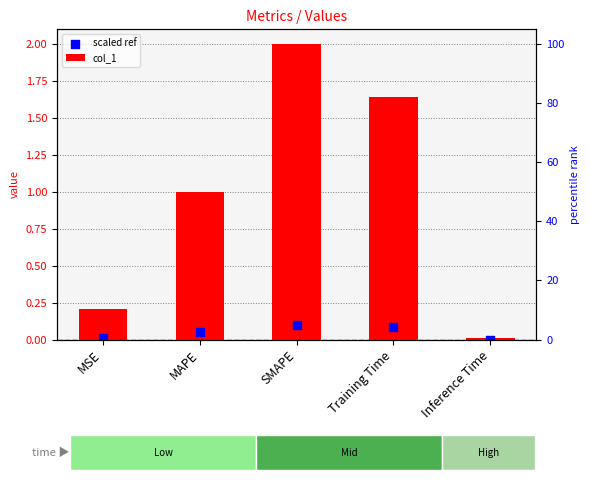

Which series contains the highest Y value?

col_1